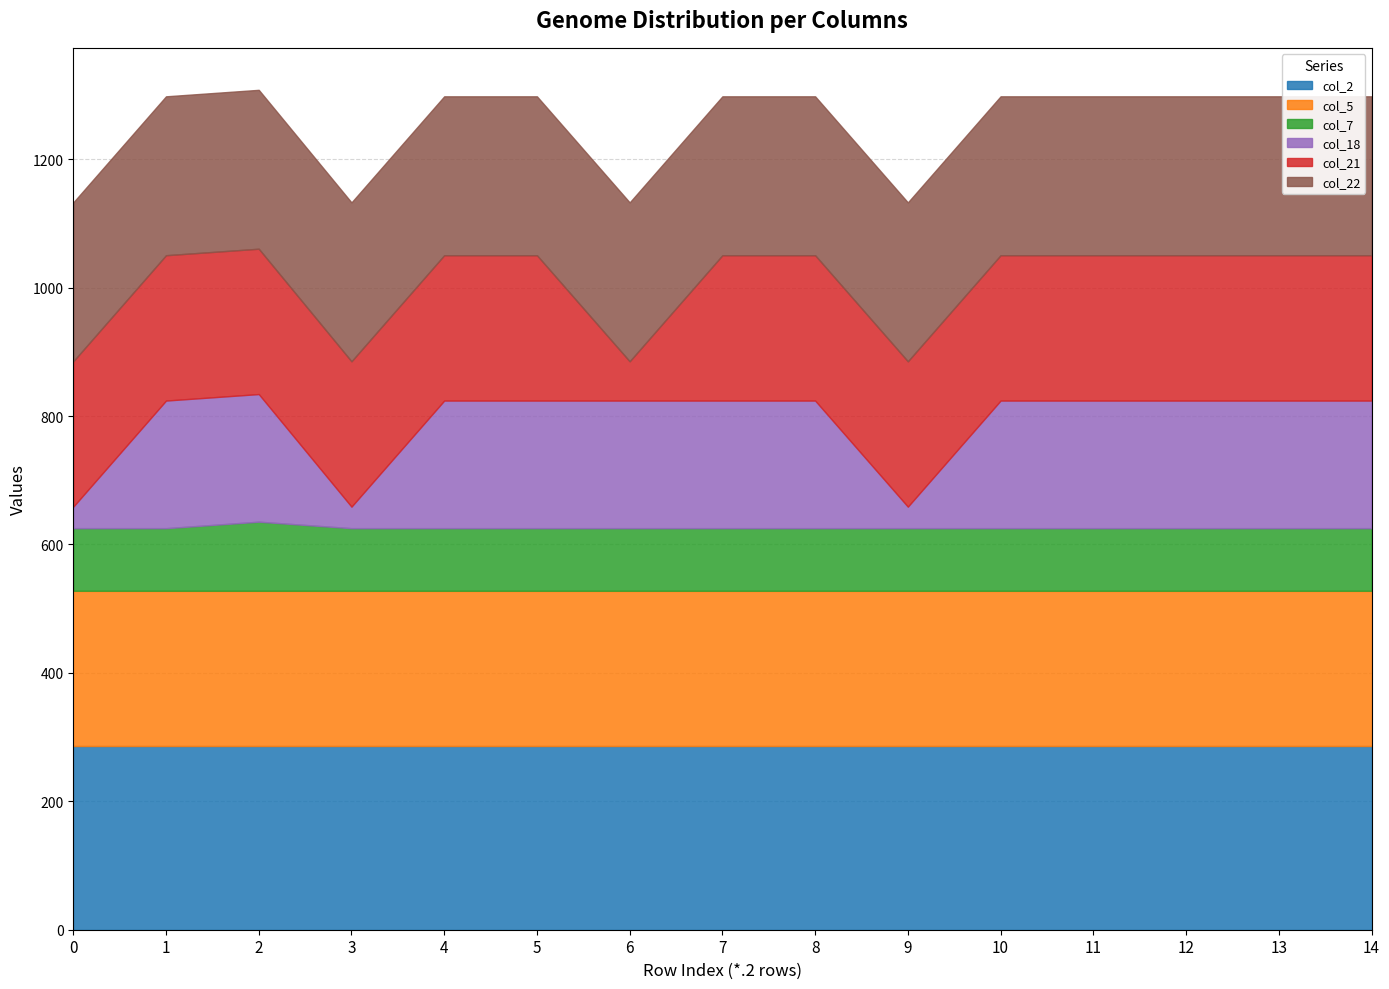

What is the total value across all series at 2?

1308.0